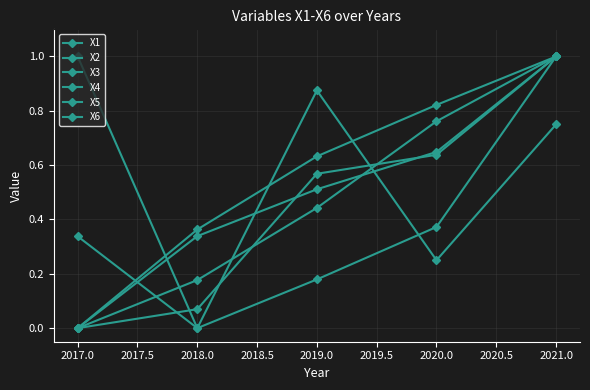

What is the value of the X4 point at the 2nd from the left?

0.1